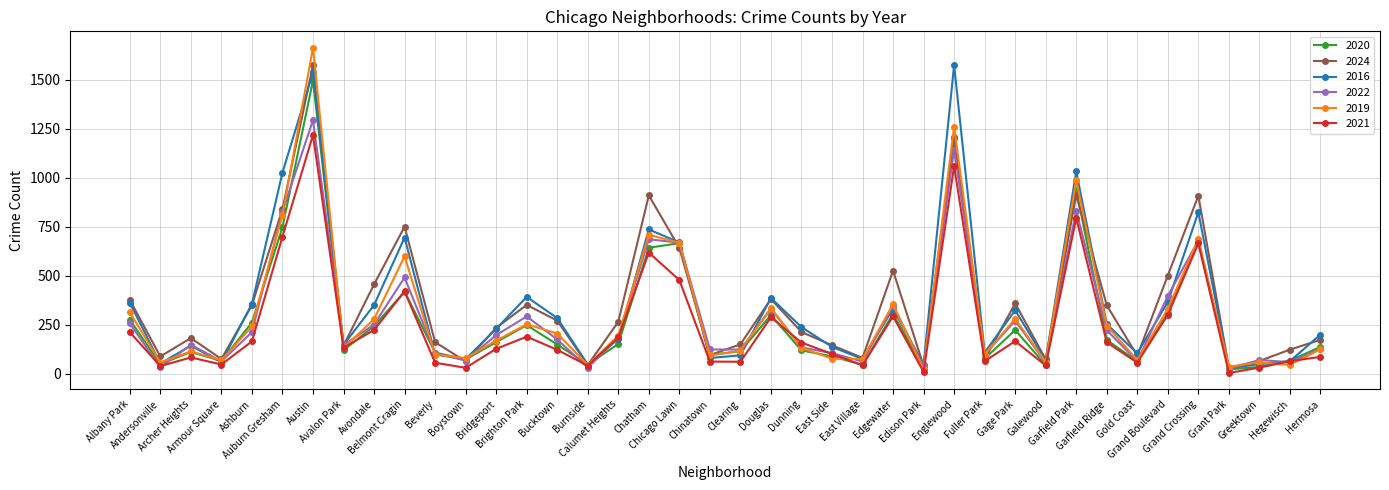

What are all the series names shown in the legend?

2020, 2024, 2016, 2022, 2019, 2021